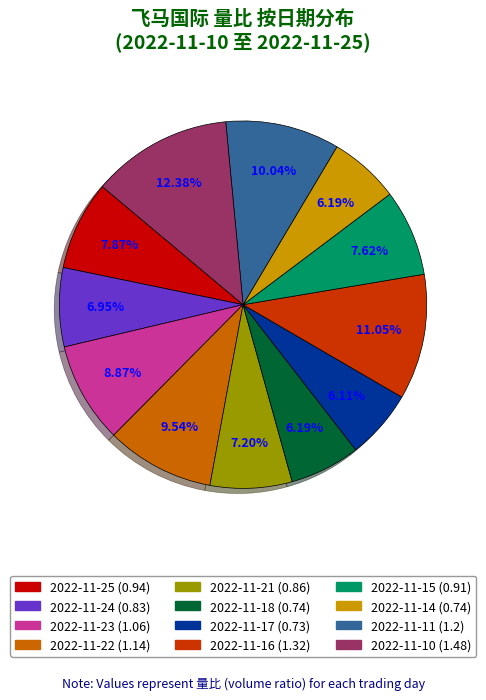

To the nearest percent, what is the average slice percentage?

8%